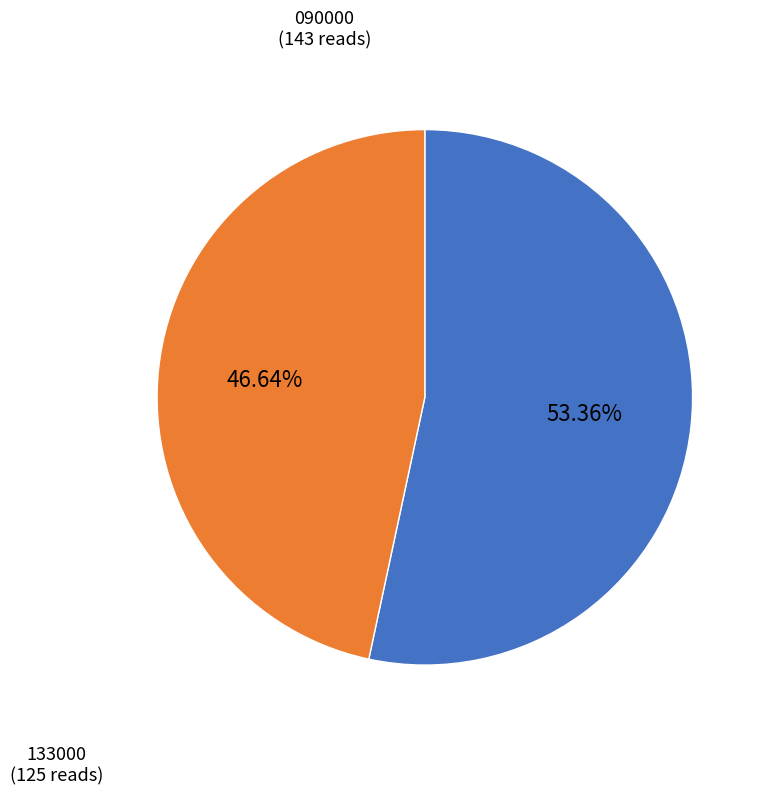

Do 133000 and 090000 together represent more than half of the pie?

Yes